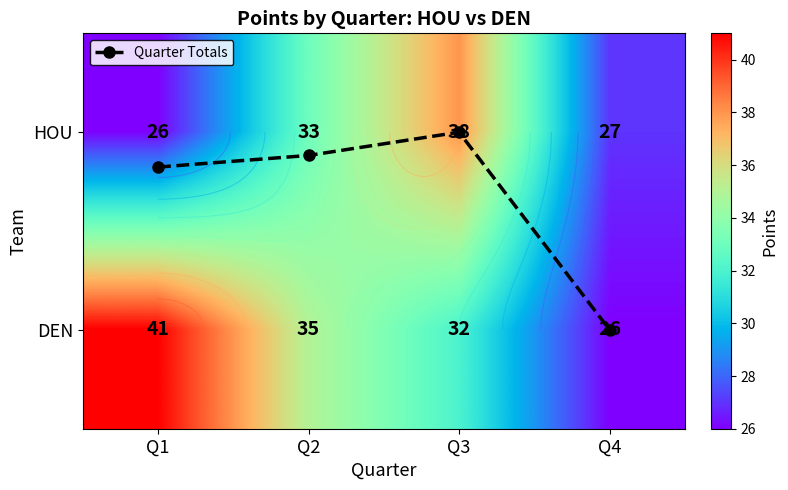

At which label does DEN first exceed 35?

Q1